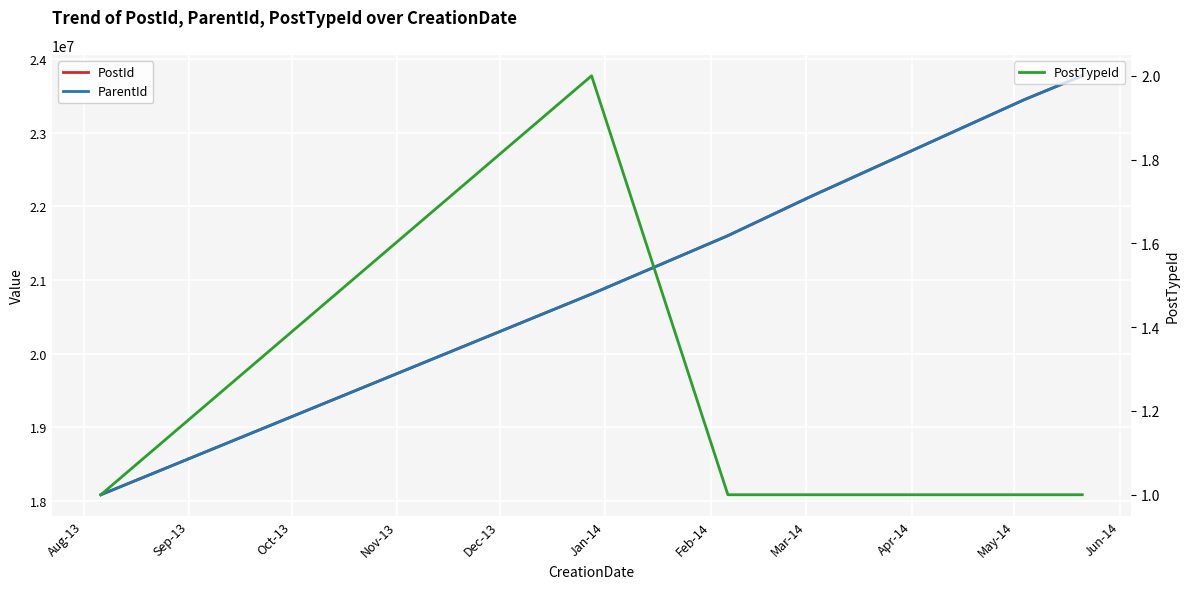

True or false: PostTypeId and ParentId cross at least once.

False